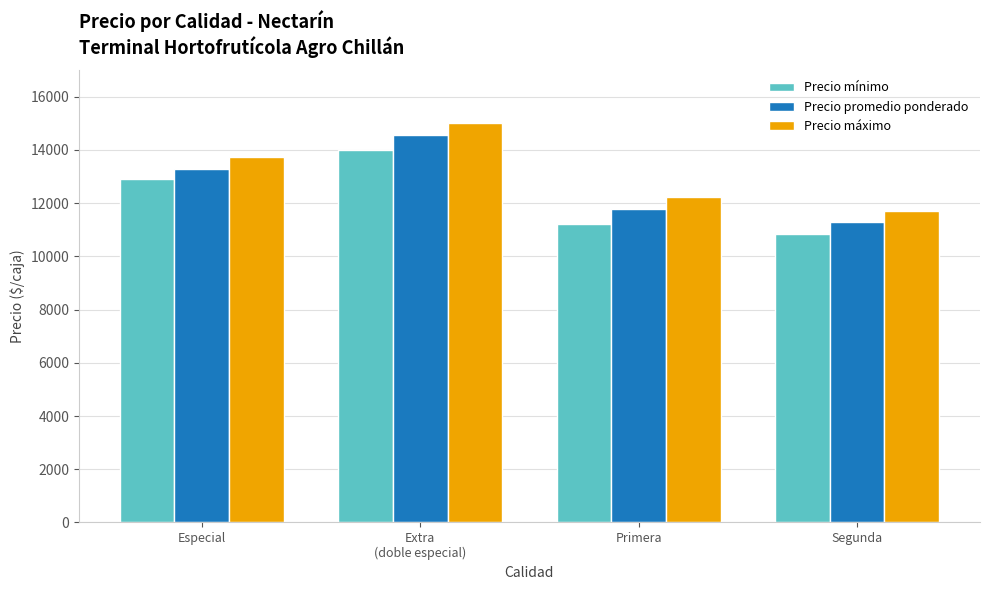

What value does the Precio máximo series have at Primera, to the nearest 10?

12230